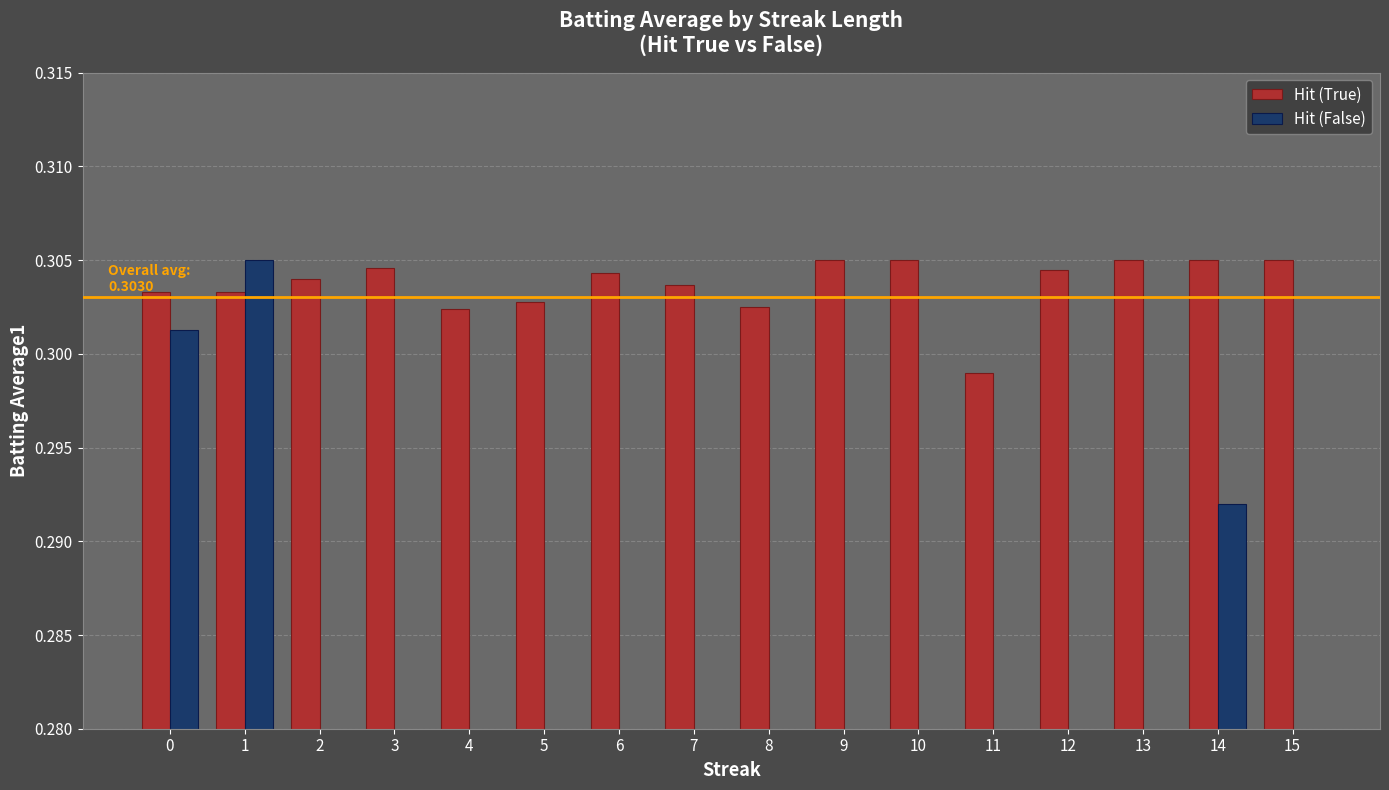

What are all the series names shown in the legend?

Hit (True), Hit (False)